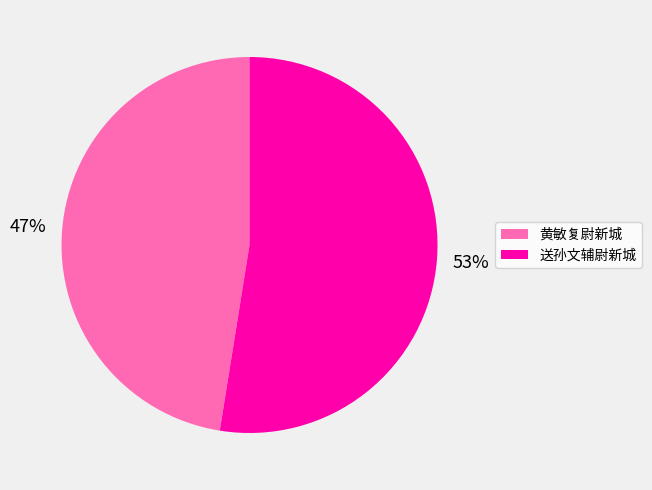

Combined, do 送孙文辅尉新城 and 黄敏复尉新城 account for over 50%?

Yes